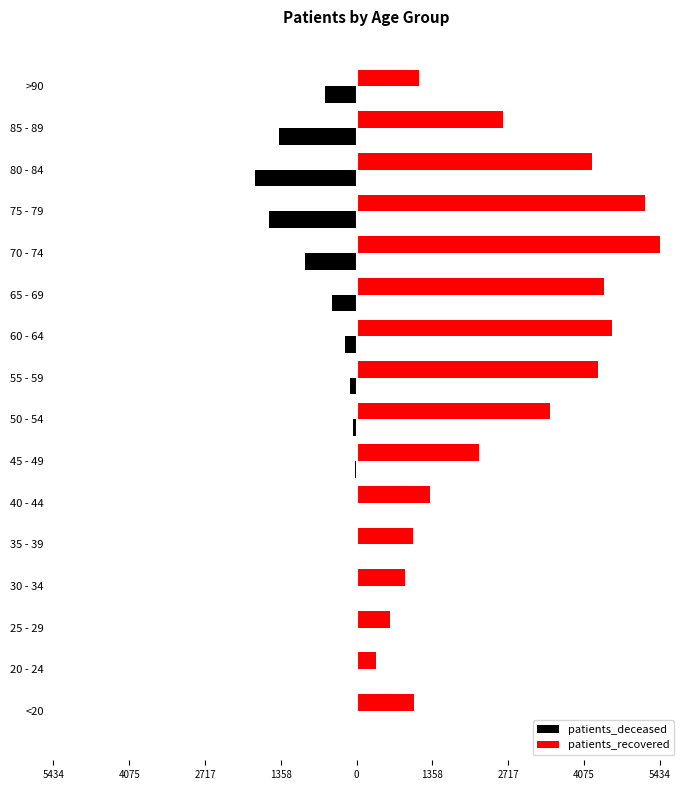

What are all the series names shown in the legend?

patients_deceased, patients_recovered